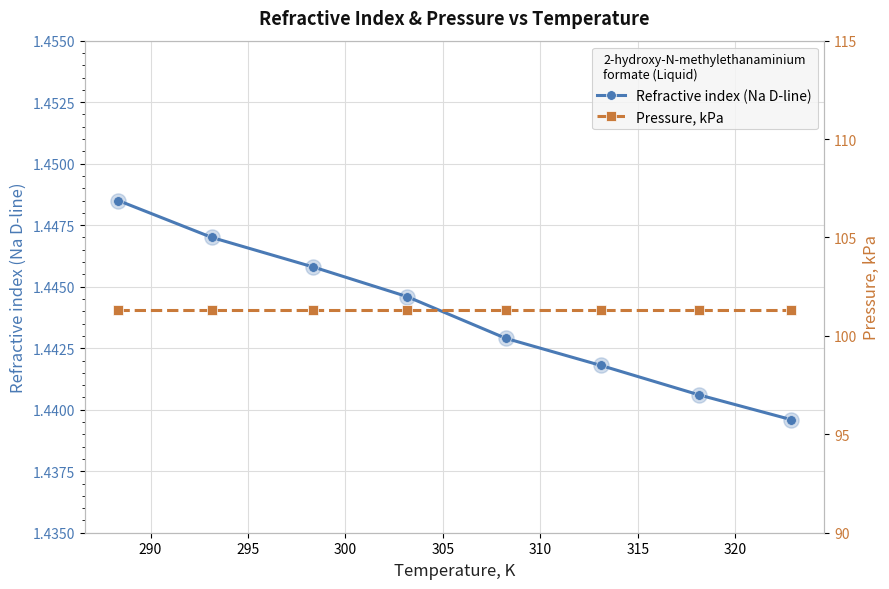

Which series contains the highest Y value?

Pressure, kPa